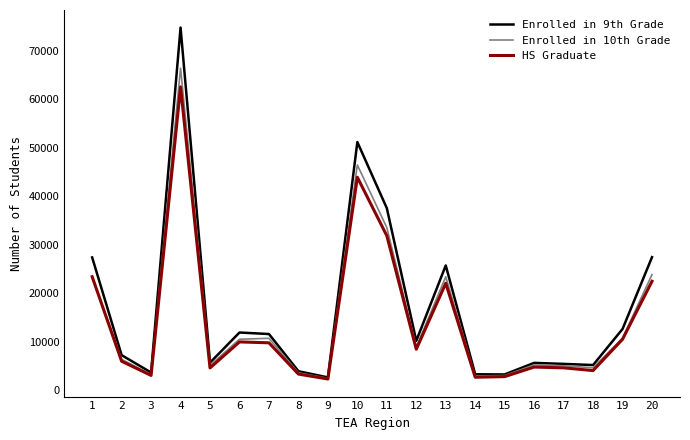

Which series changed the most between 1 and 10?

Enrolled in 9th Grade